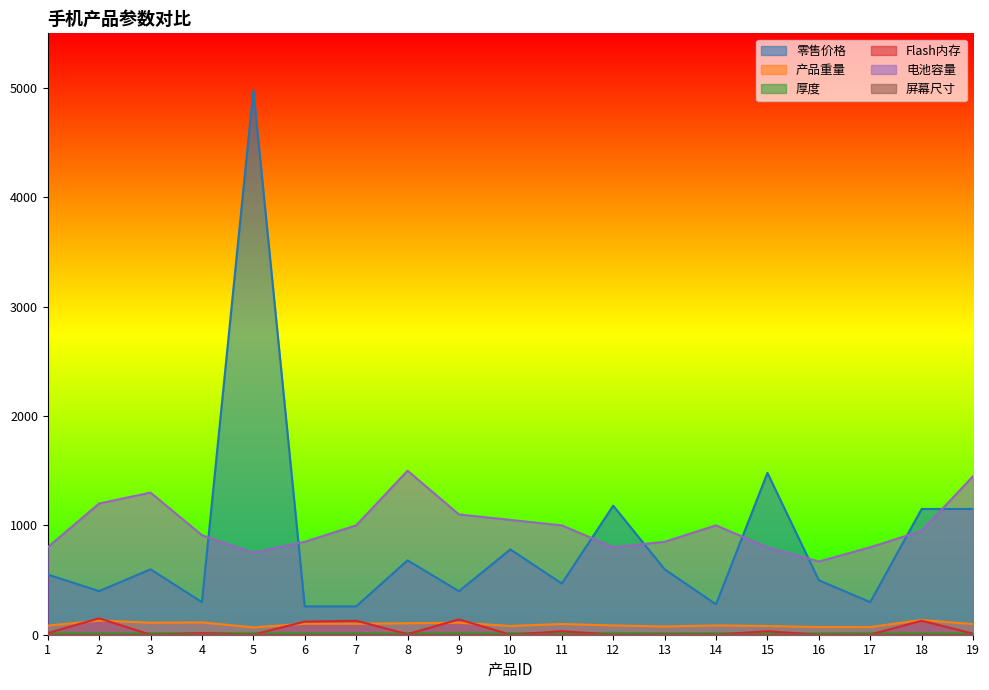

Which series changed the most between 11 and 13?

电池容量